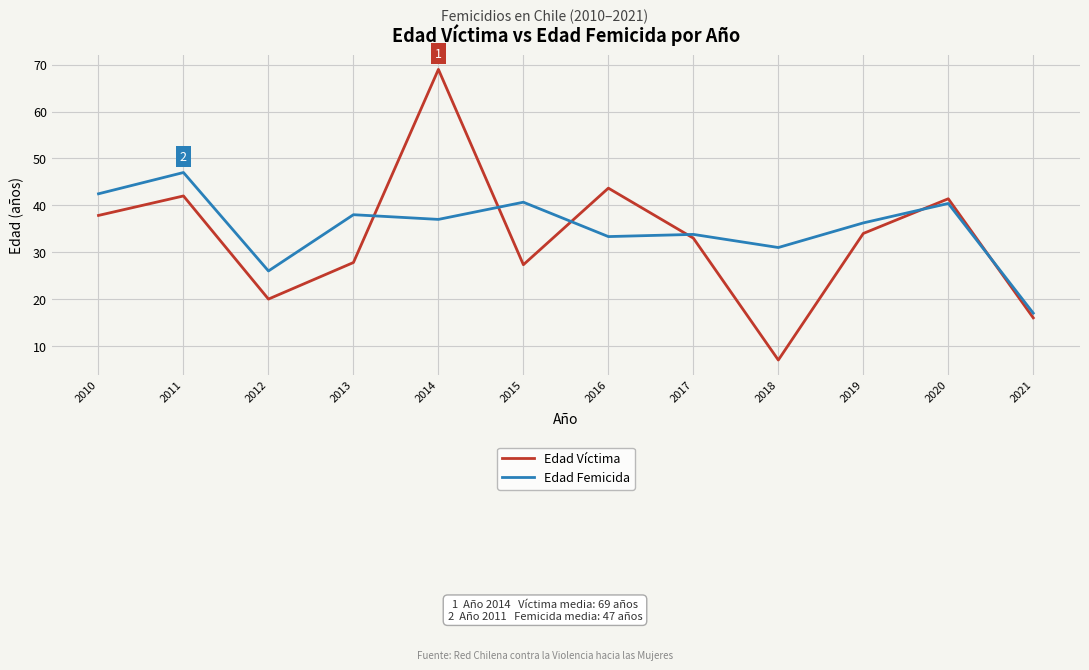

Rank the series at 2010 from highest to lowest value.

Edad Femicida, Edad Víctima